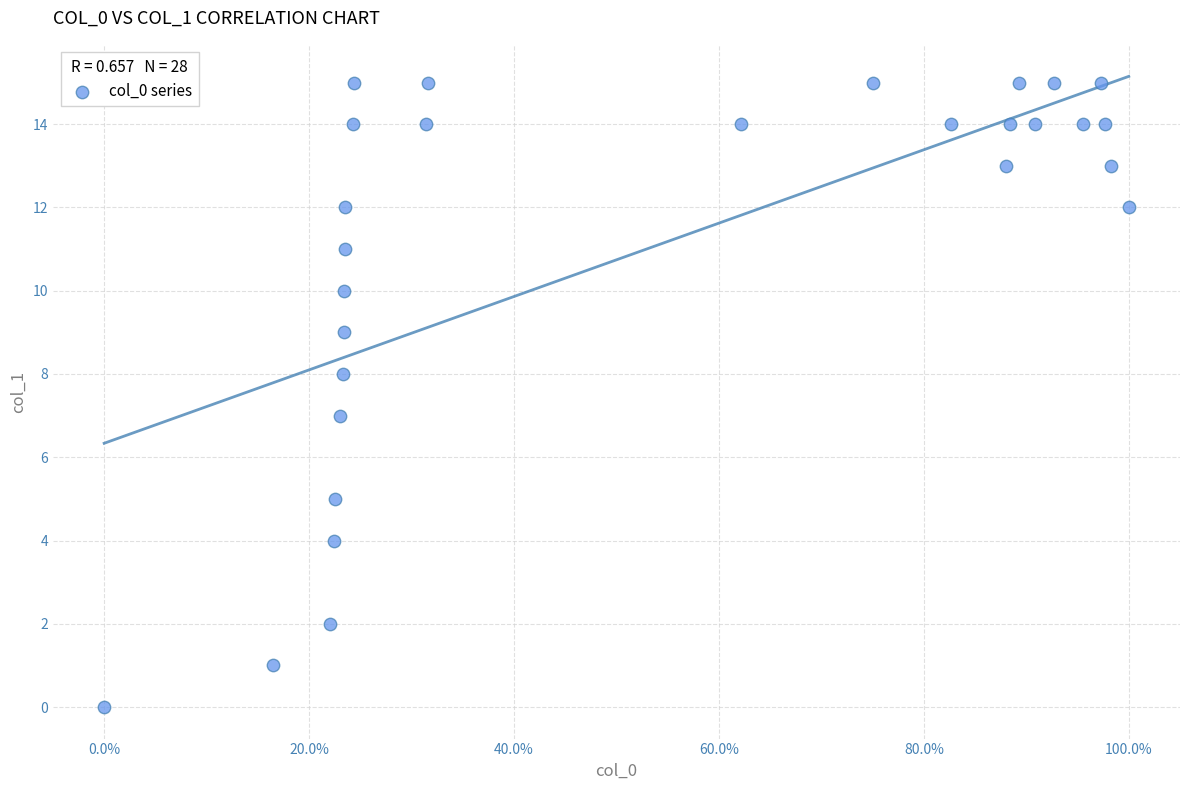

What is the range of Y values (max minus min)?

15